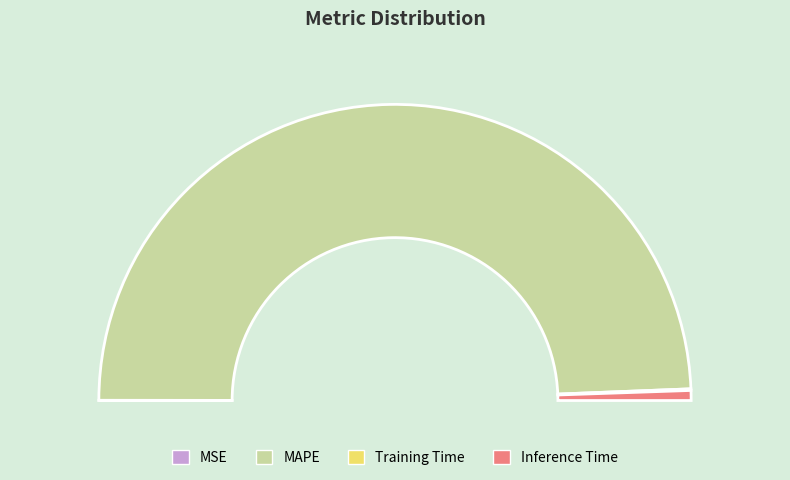

How many segments does this pie chart have?

4